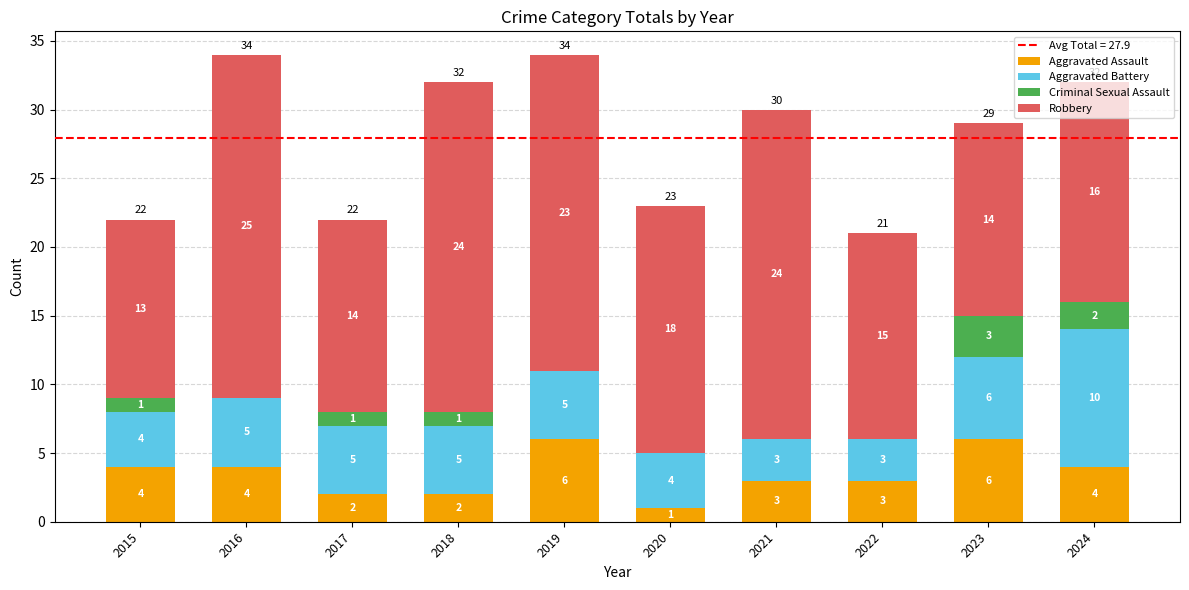

What is the maximum value for Aggravated Assault?

6